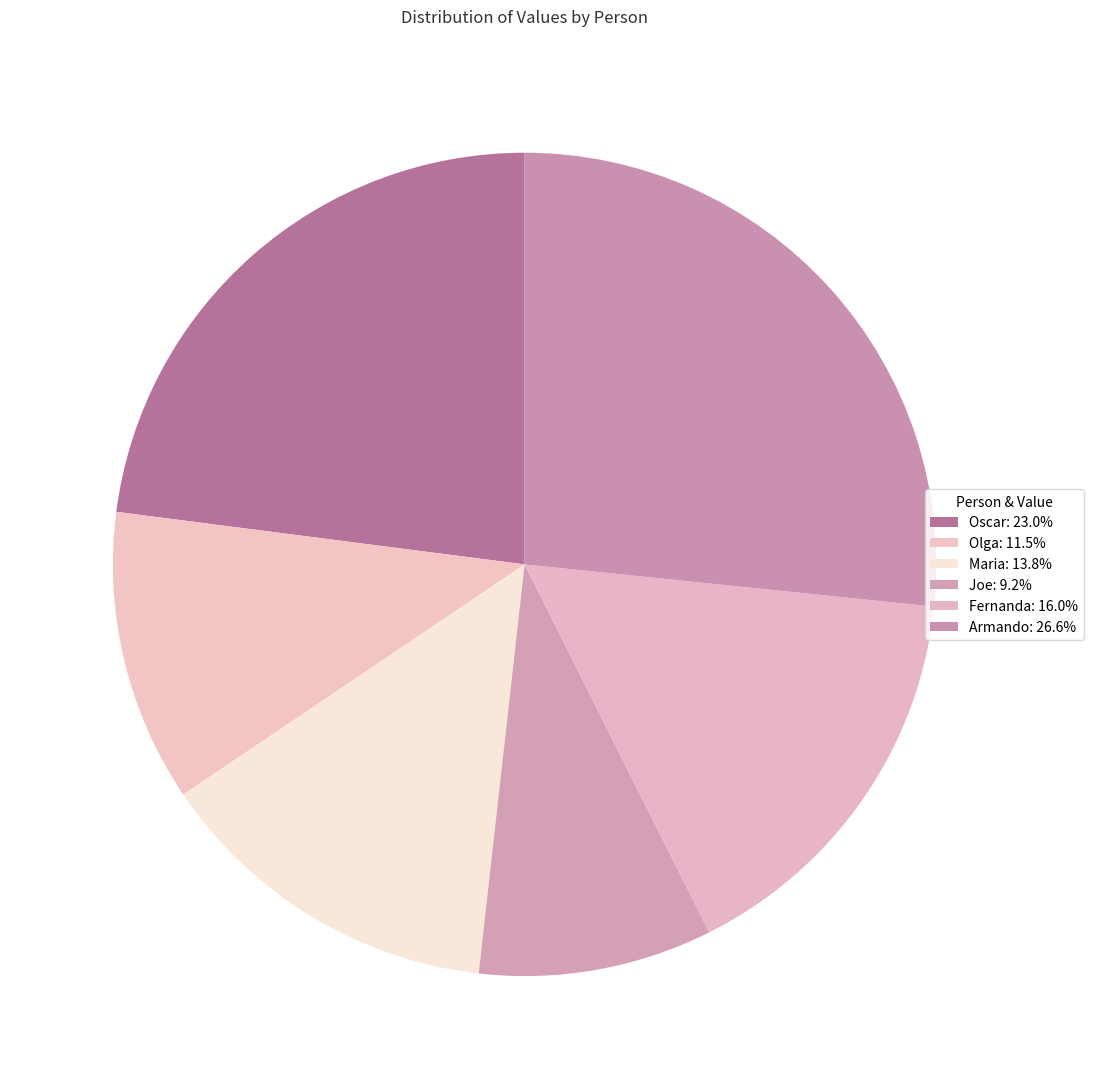

To the nearest percent, what percentage of the pie is Olga?

11%